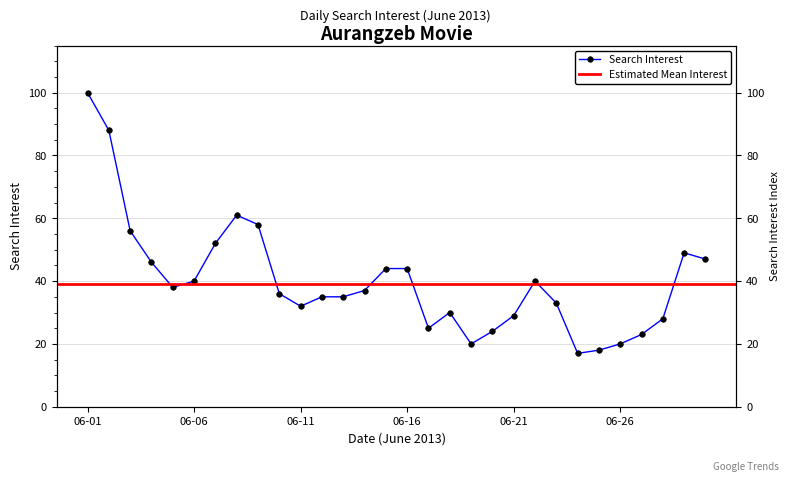

Which category has the highest value across all series?

06-01